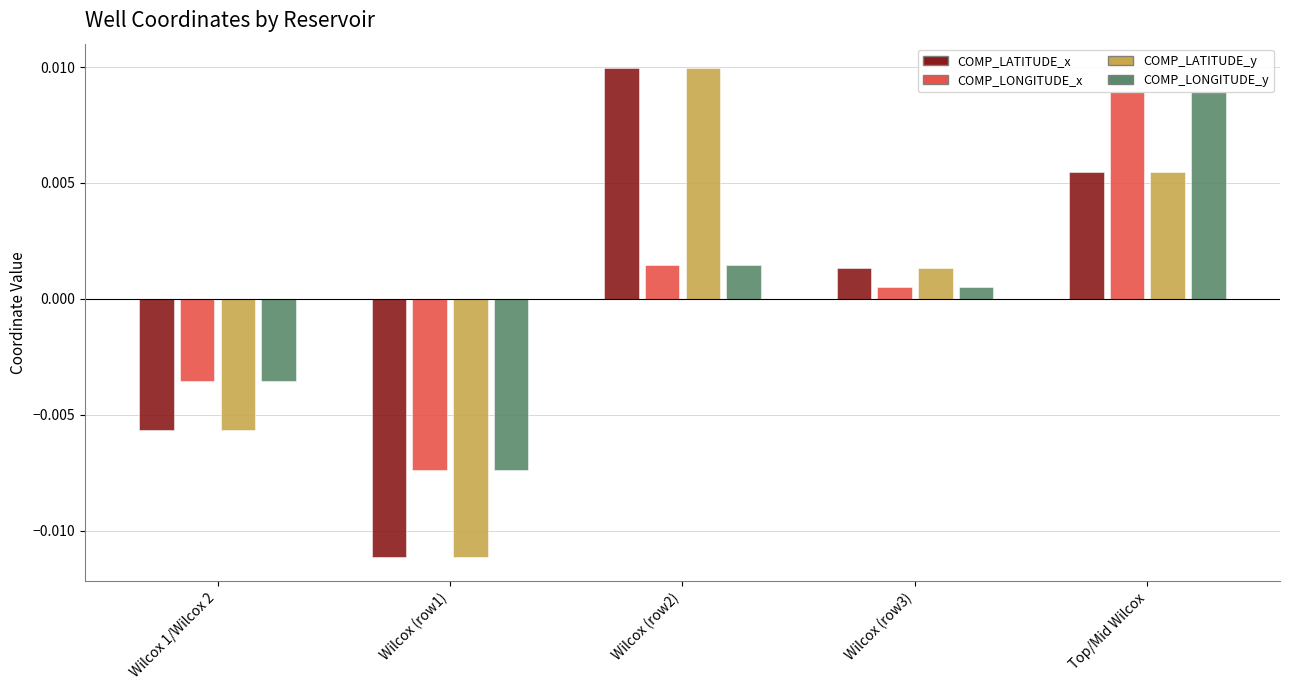

Which label corresponds to the largest value in the chart?

Wilcox (row2)